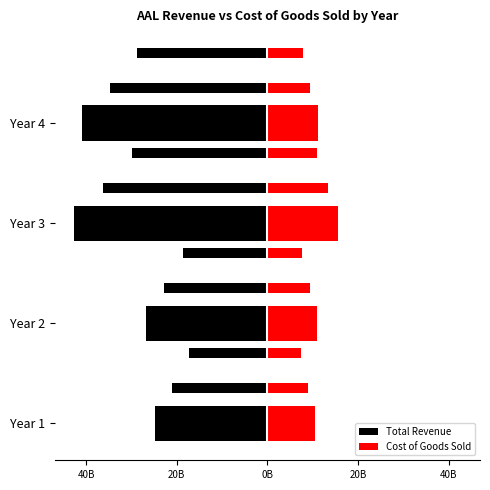

How many data points does each series have?

4